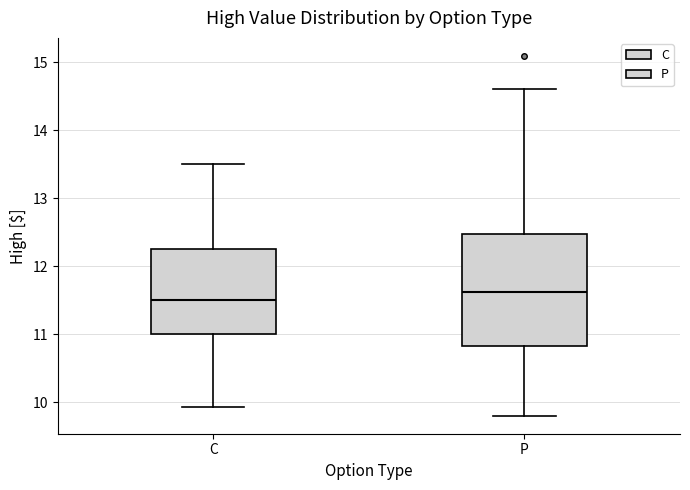

Which box's median line is the lowest?

C